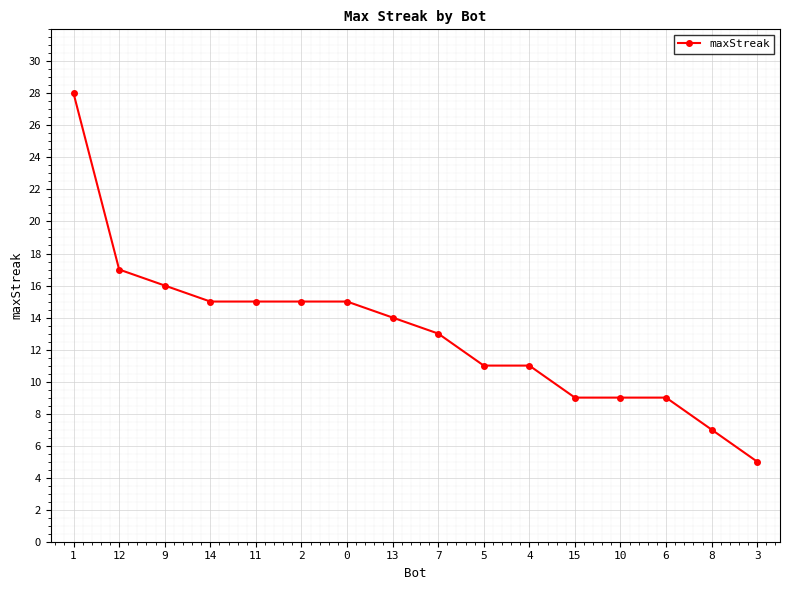

What is the label of the 4th point from the left?

14